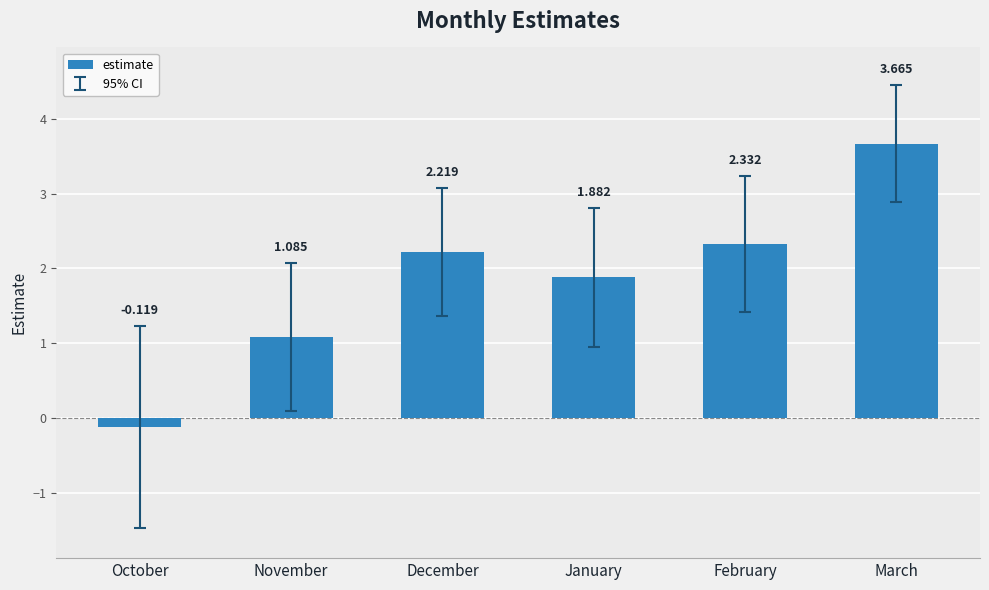

What is the difference between the second highest and second lowest values?

1.2